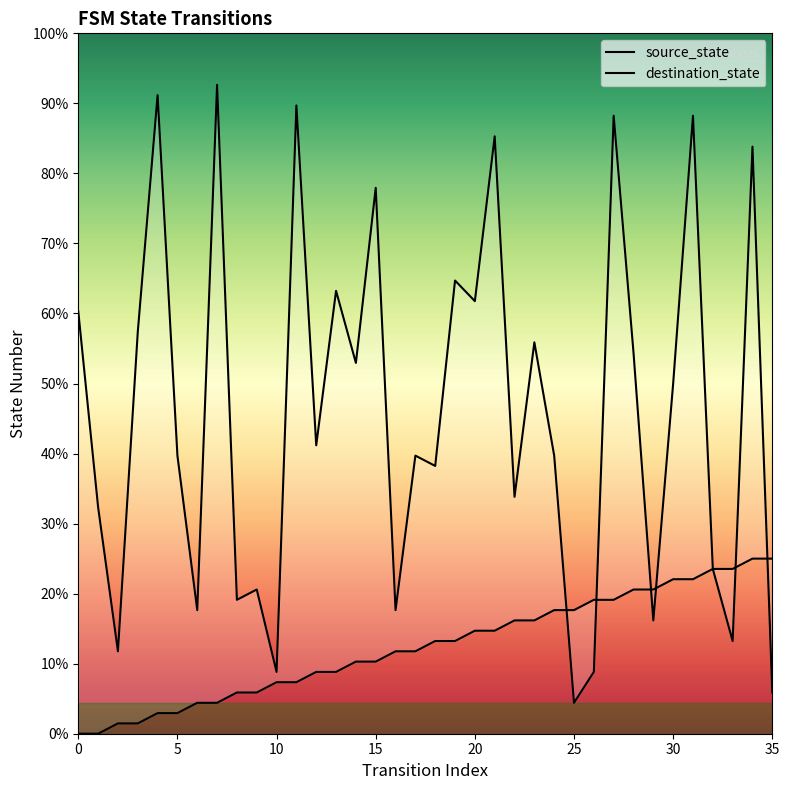

Is the value of destination_state at 32 greater than the value of source_state at 20?

Yes